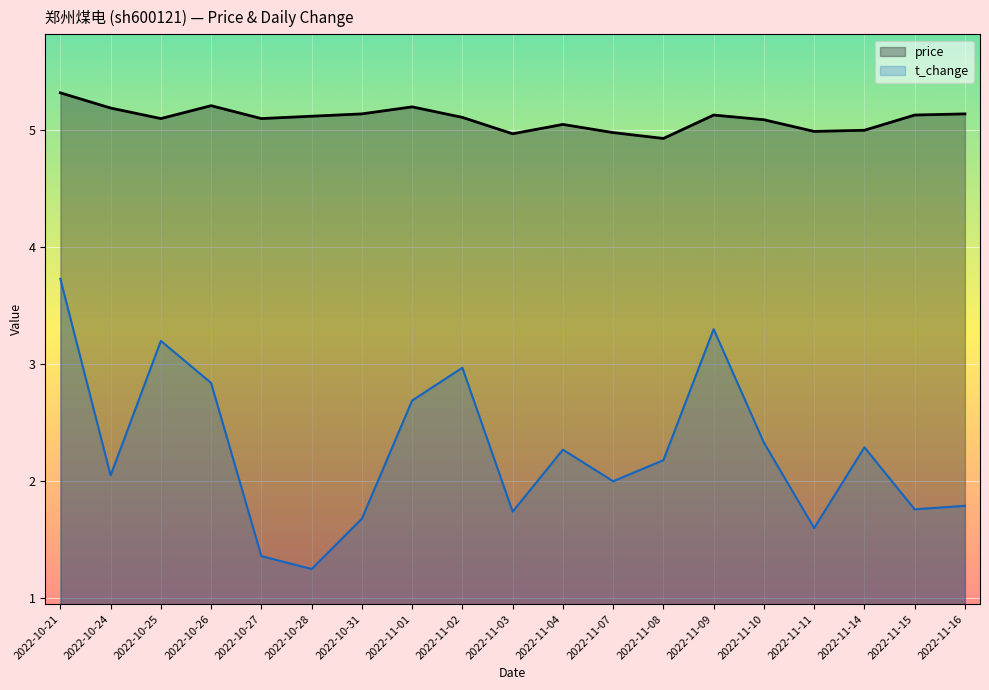

Which label corresponds to the smallest value in the chart?

2022-10-28